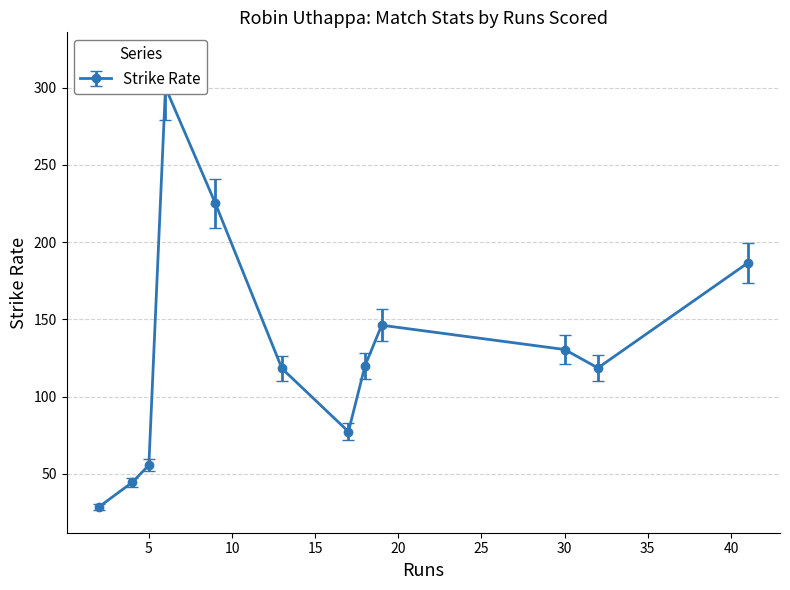

At which label is balls closest to 14?

18